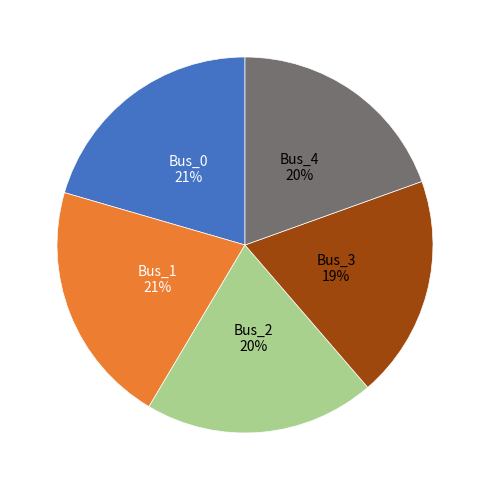

How many segments does this pie chart have?

5